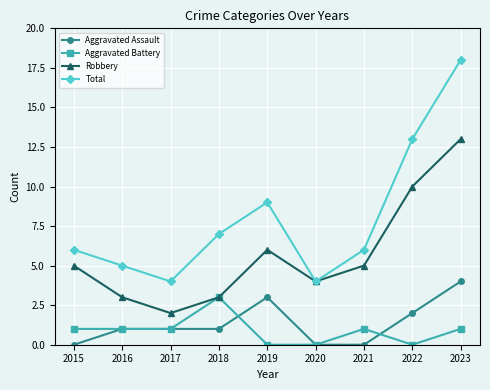

What are all the series names shown in the legend?

Aggravated Assault, Aggravated Battery, Robbery, Total